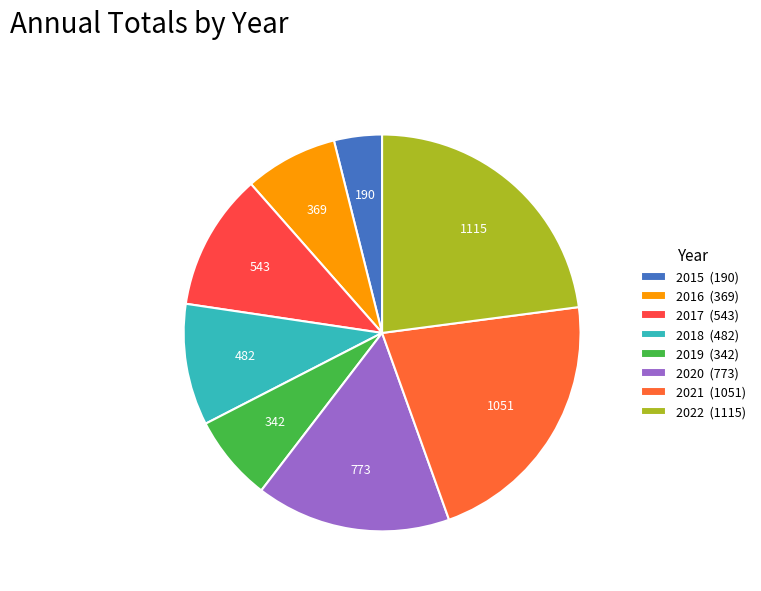

Count the number of slices in the pie.

8